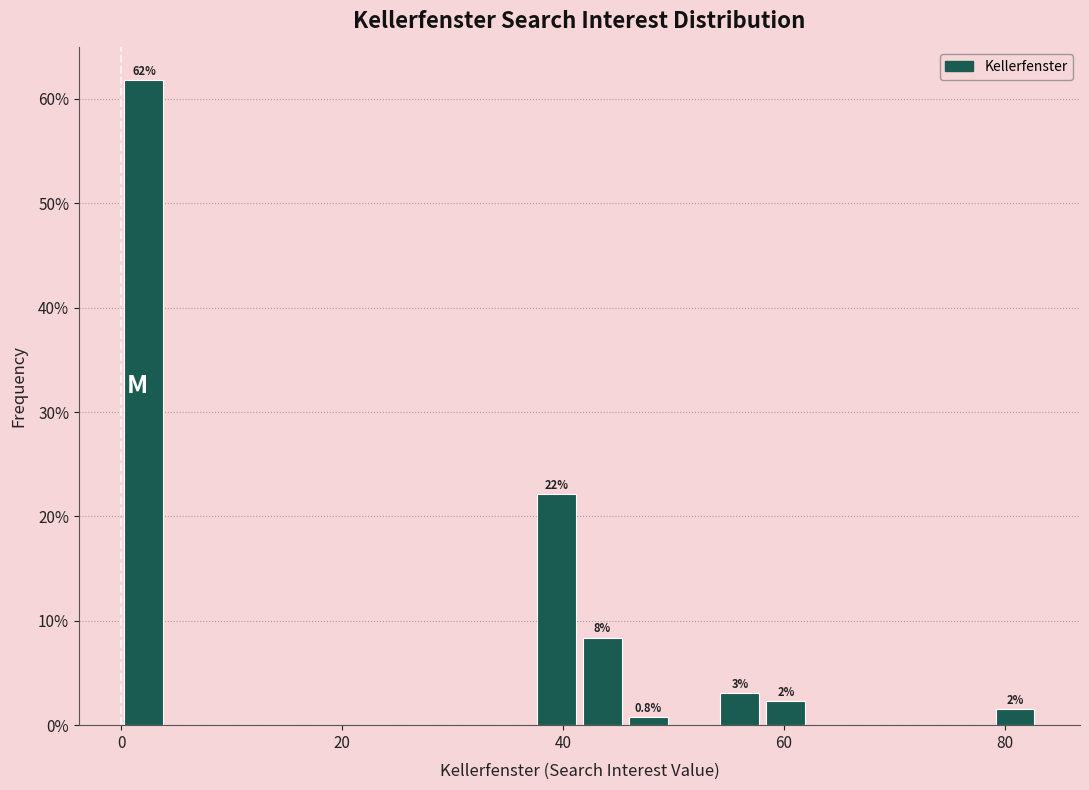

Around what value on the x-axis is the tallest bar? Give the approximate position of its centre, as read against the axis.

2